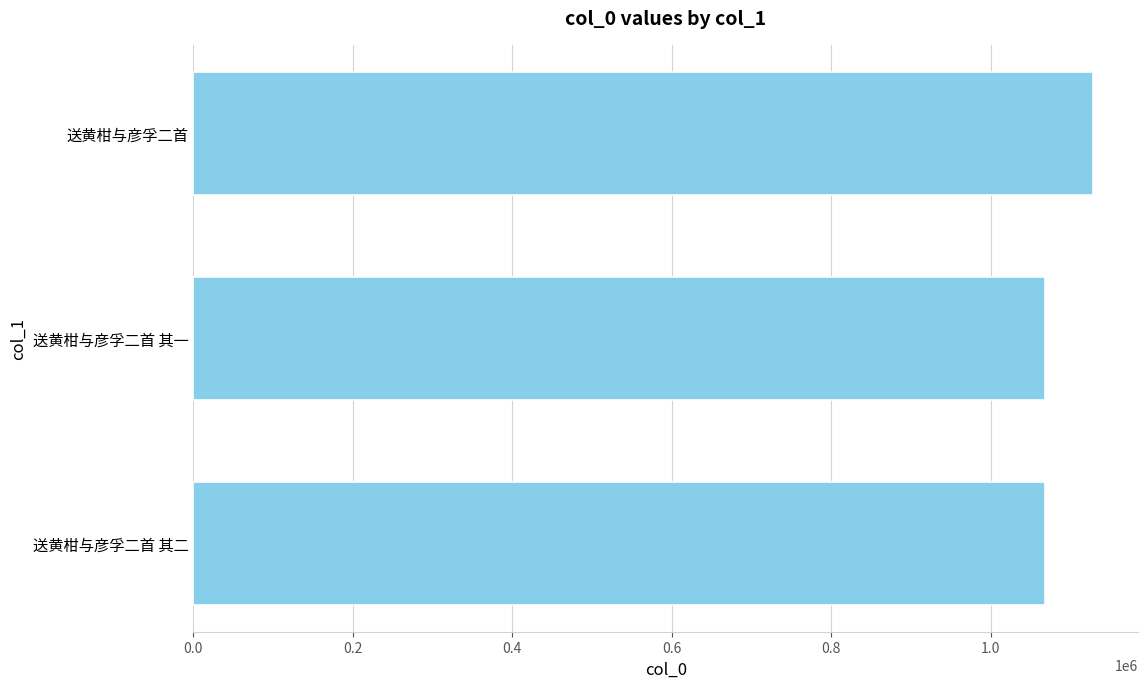

What is the ratio of the value at 送黄柑与彦孚二首 其二 to the value at 送黄柑与彦孚二首?

0.9